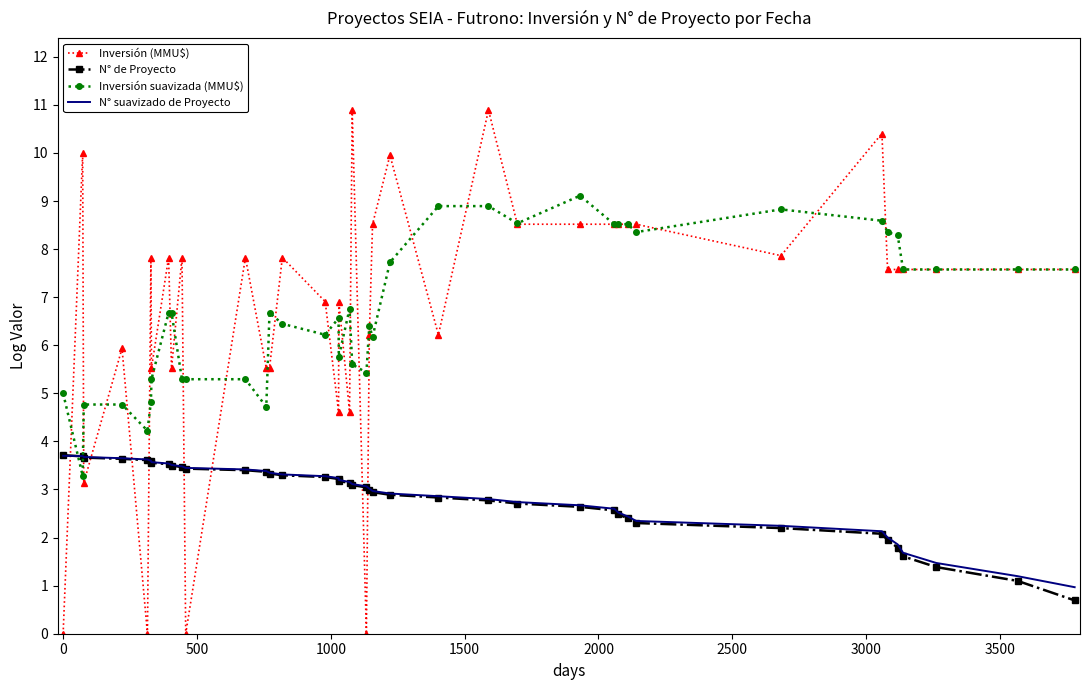

Which series has the widest spread of values?

Inversión (MMU$)